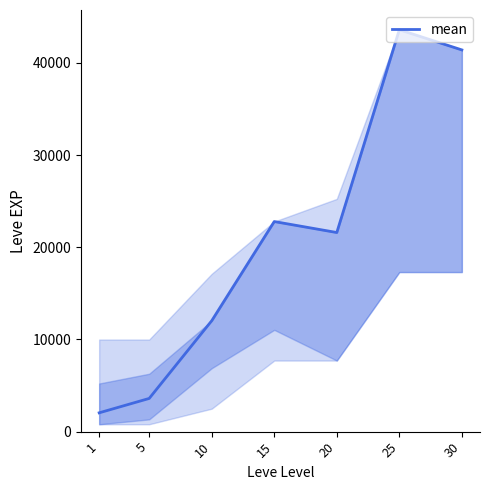

At which label does the data first exceed 21600?

15